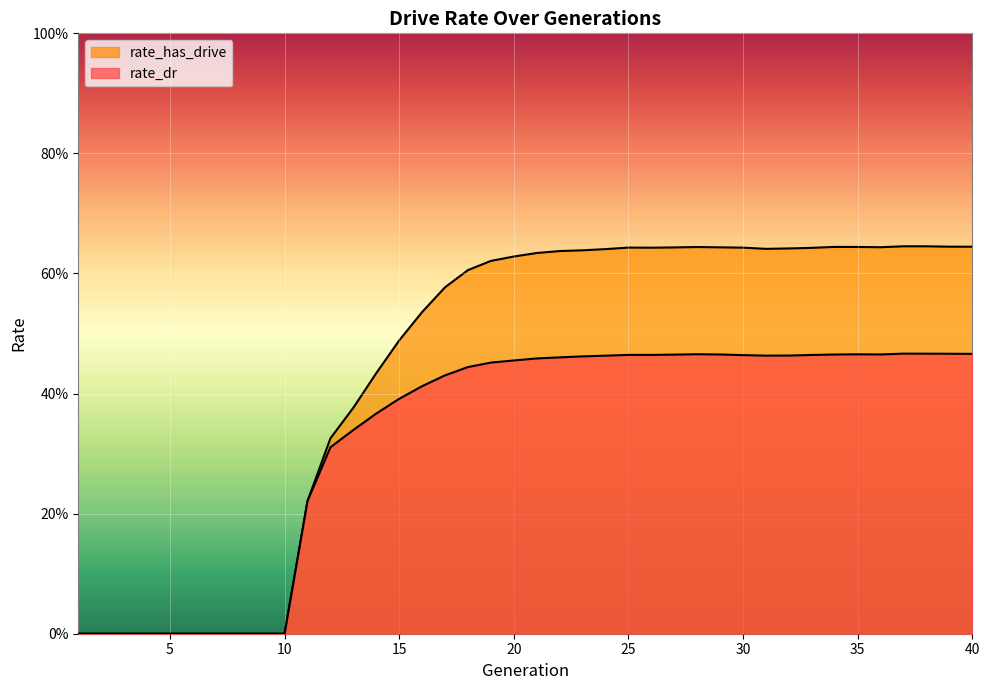

Which category has the highest value across all series?

37